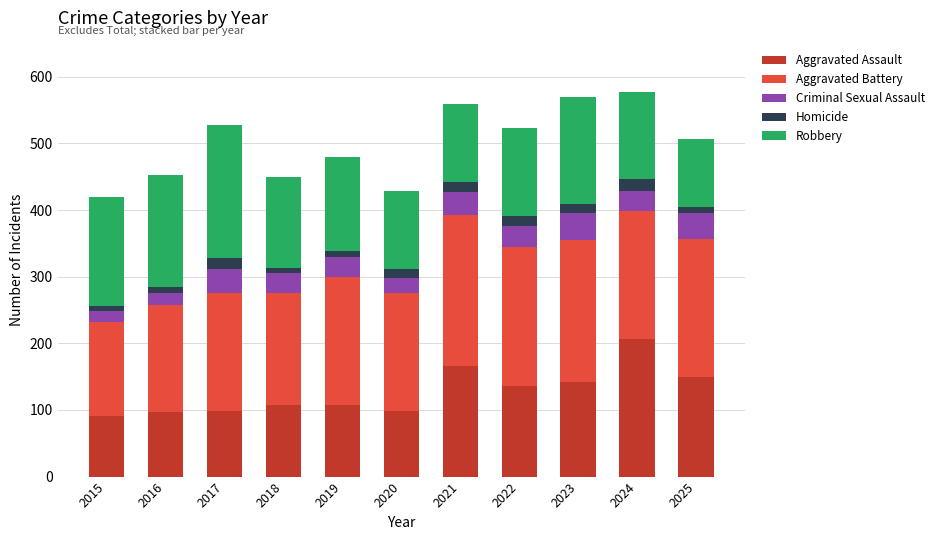

What is the total value across all series at 2017?

528